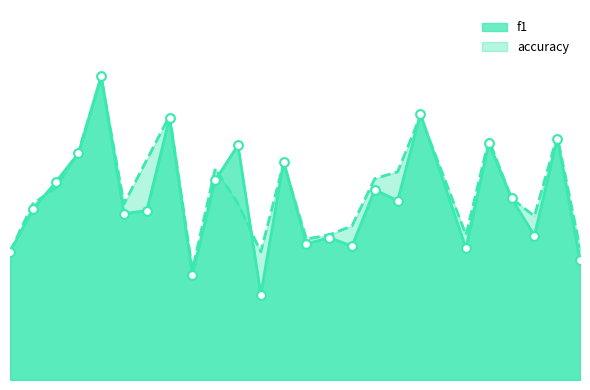

Is the value of accuracy at 24 greater than the value of f1 at 19?

No